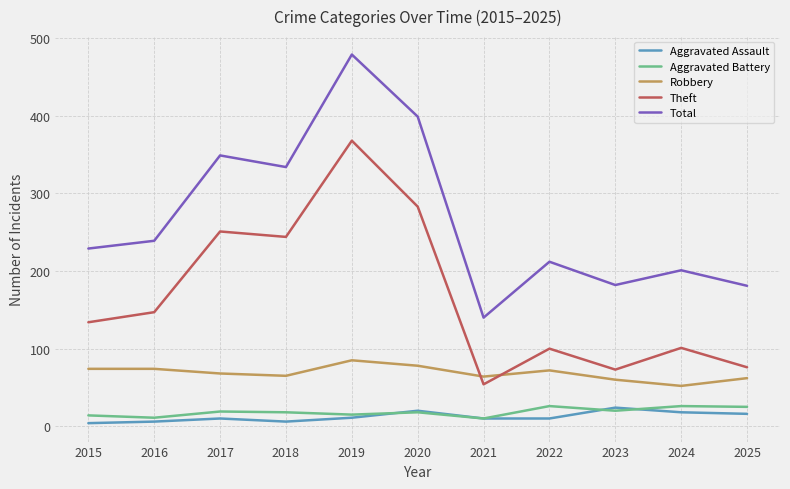

Is the value of Aggravated Battery at 2017 greater than the value of Aggravated Assault at 2015?

Yes